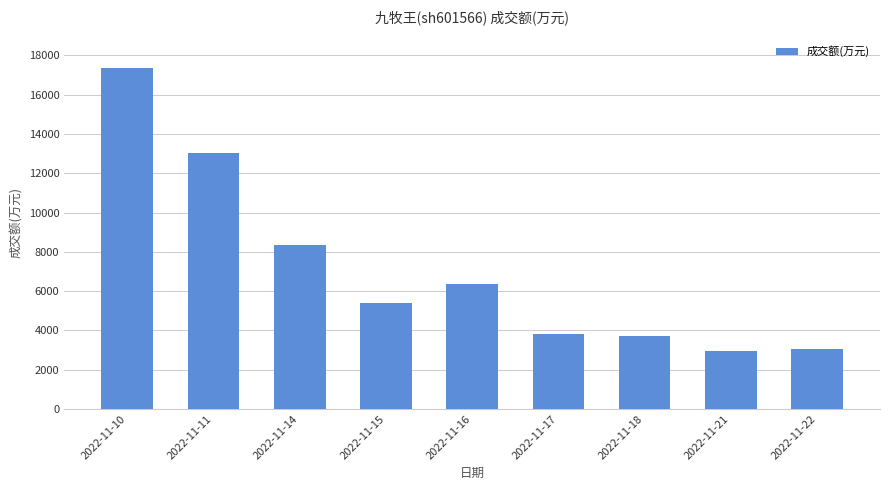

What is the sum of the values at 2022-11-22 and 2022-11-21?

6006